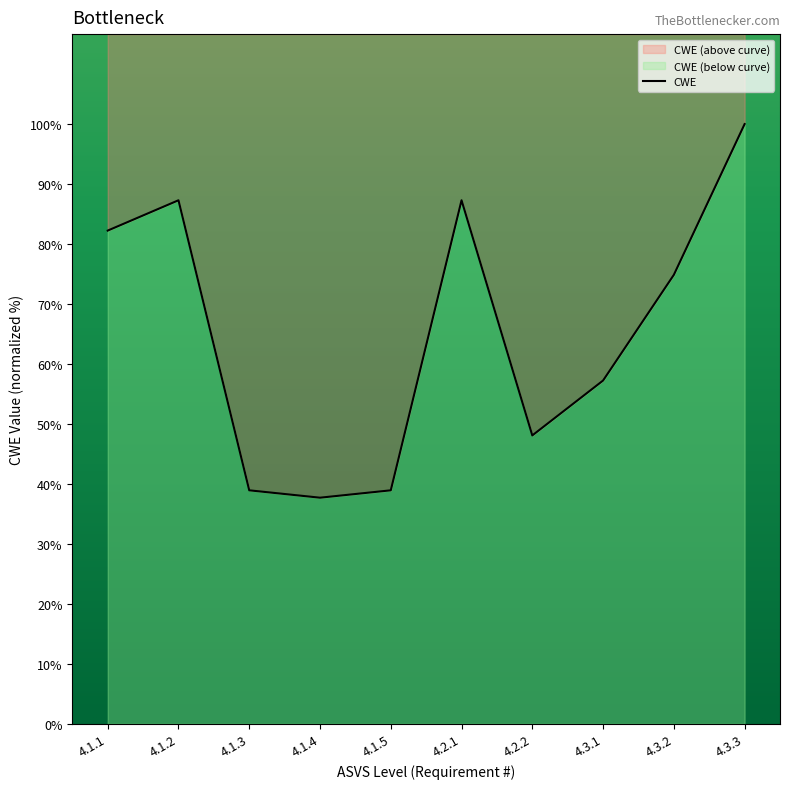

True or false: the data shows 74.9 at 4.3.2.

True